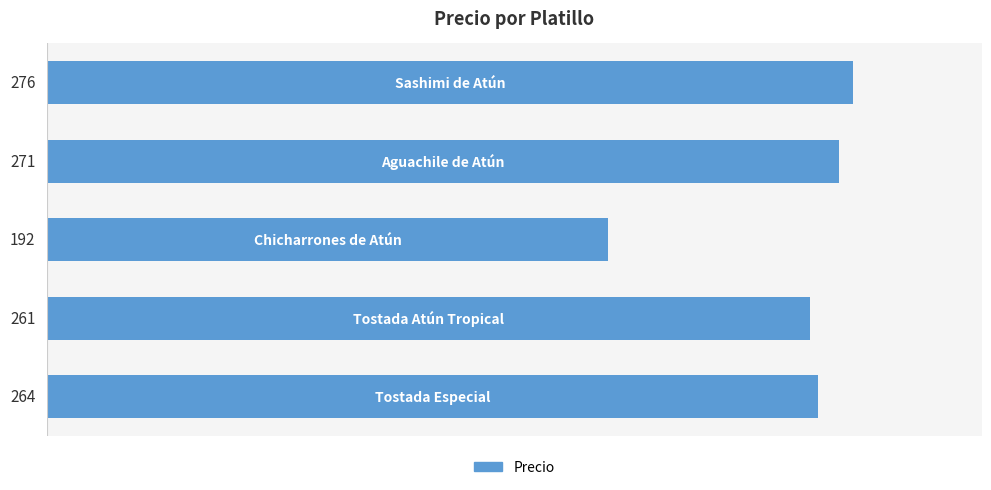

Count the number of categories in the chart.

5